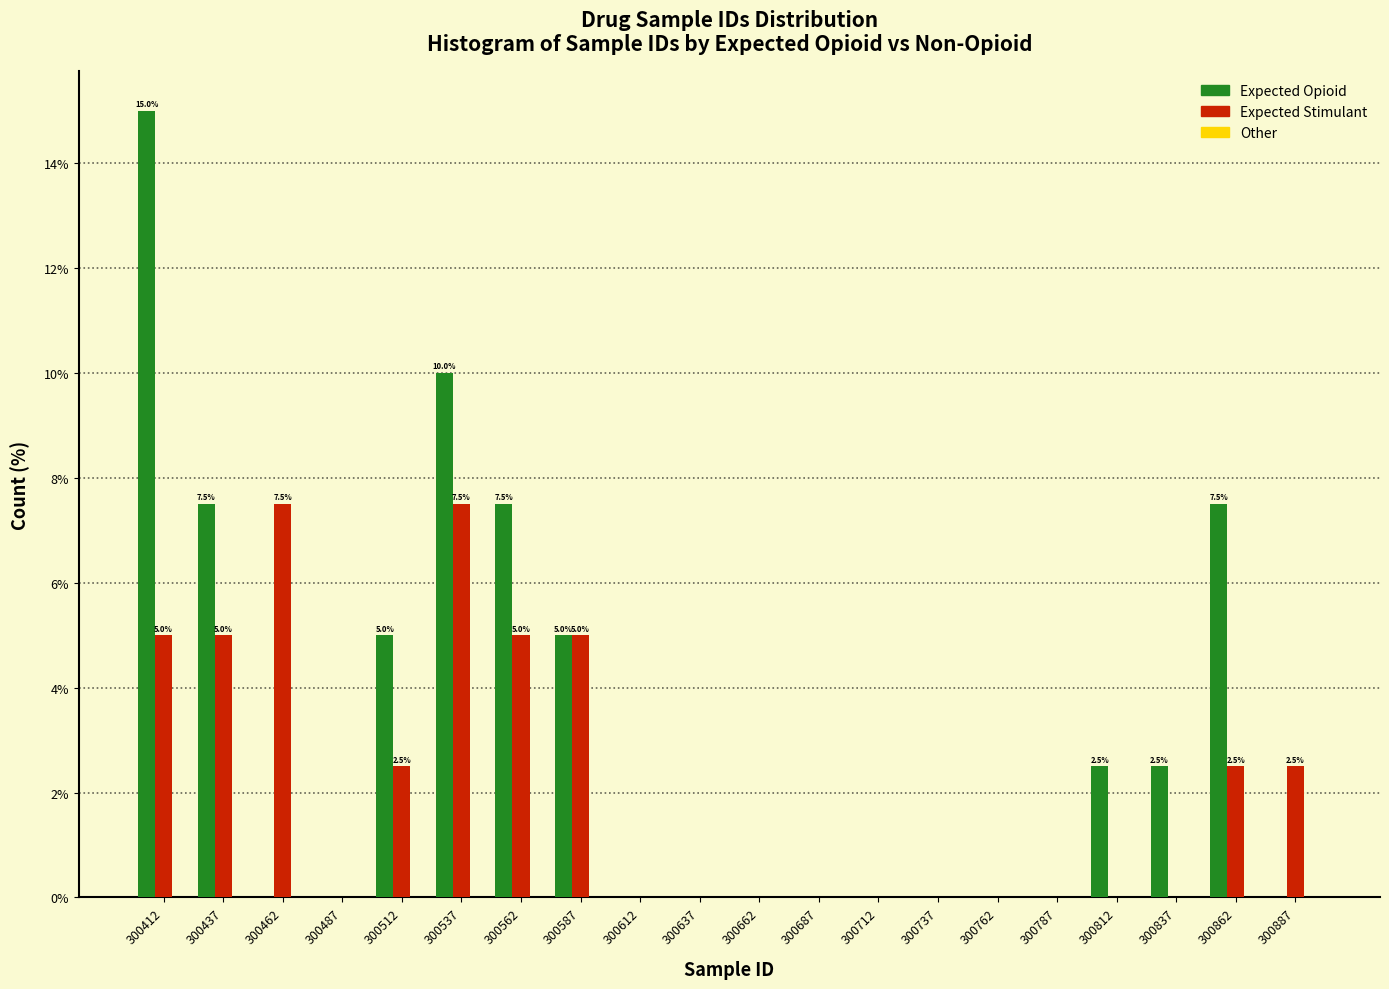

Which series changed the most between 300512 and 300687?

Expected Opioid